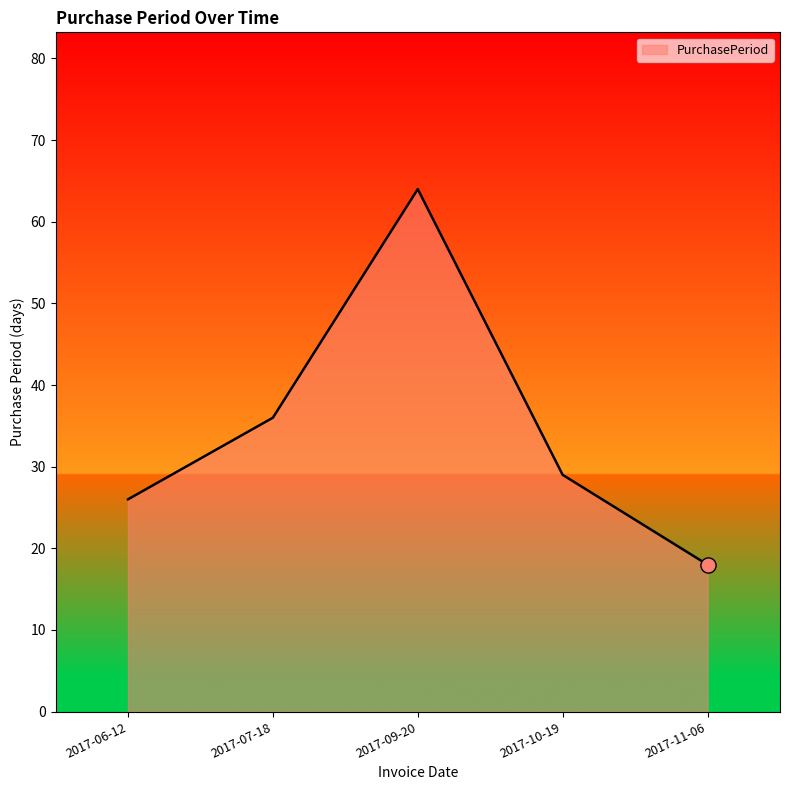

Which has a higher value, 2017-07-18 or 2017-11-06?

2017-07-18